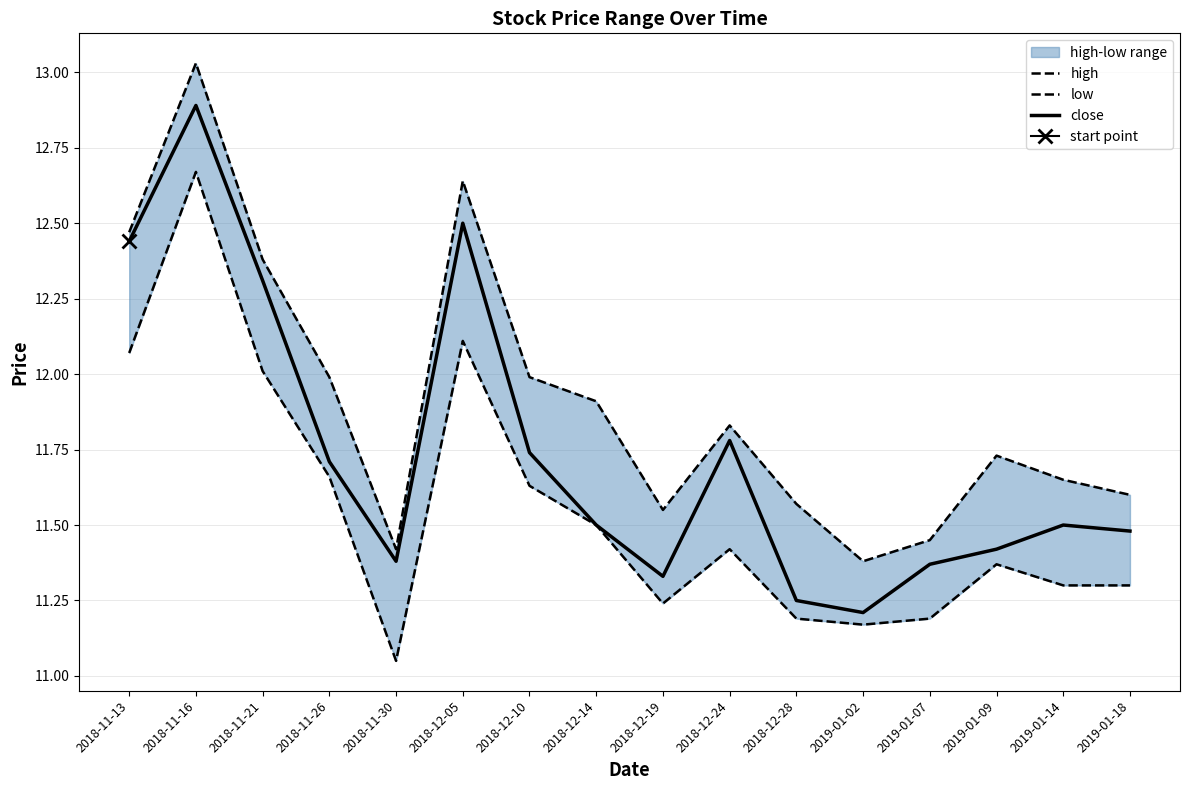

What is the sum of all close values?

187.8